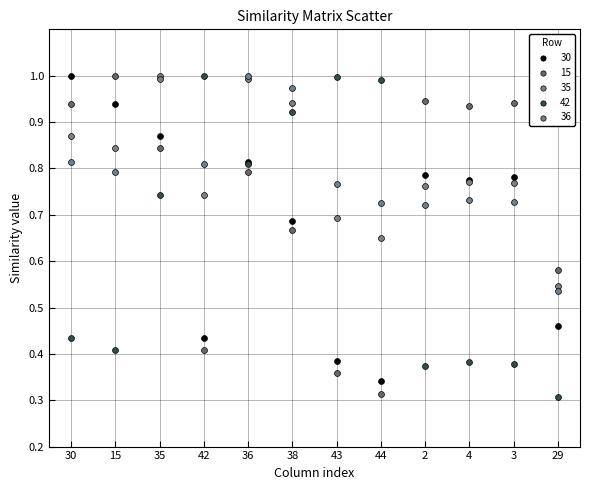

Which series reaches the minimum Y coordinate?

42